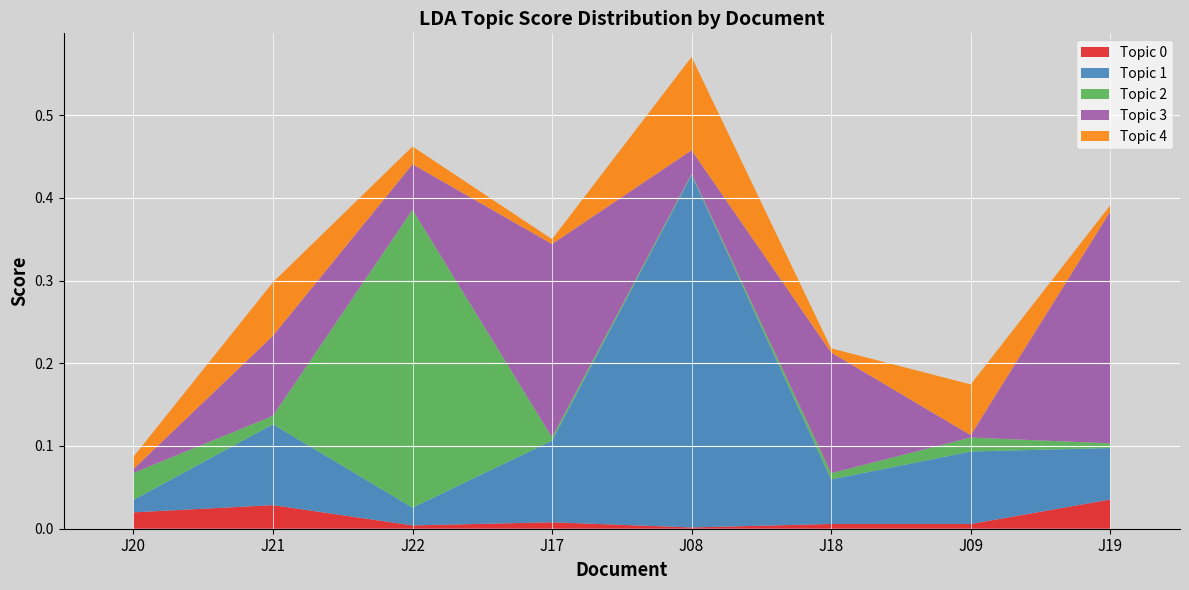

At which category is the sum across all series the highest?

J08